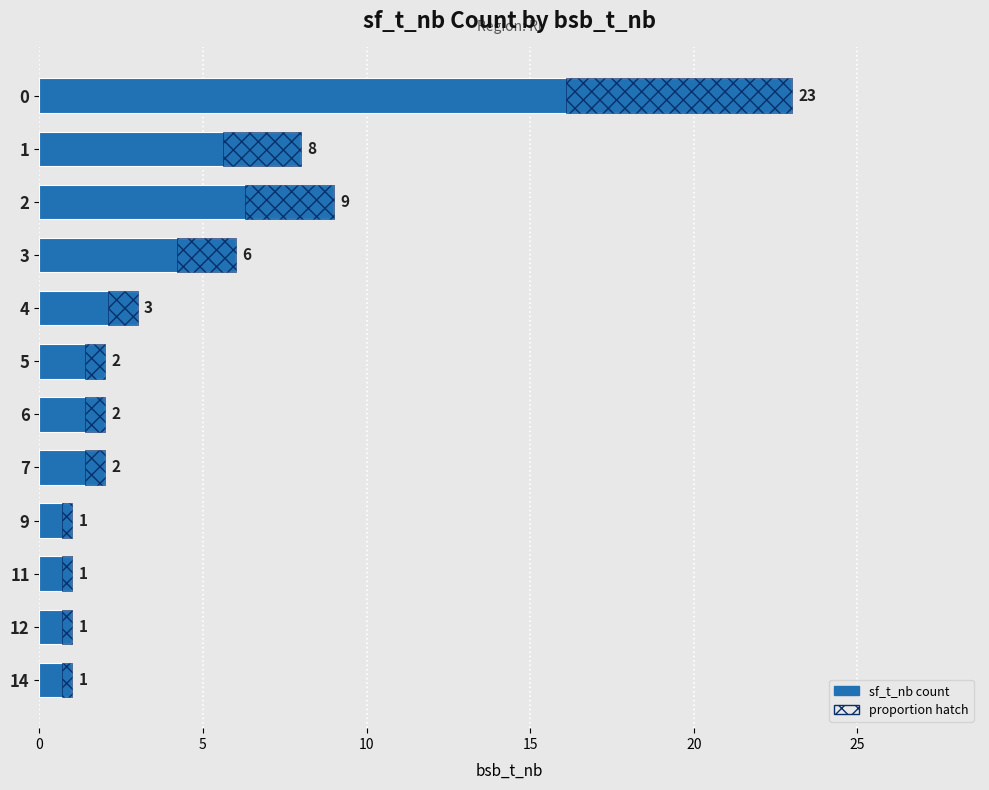

True or false: the data shows 9 at 3.

False